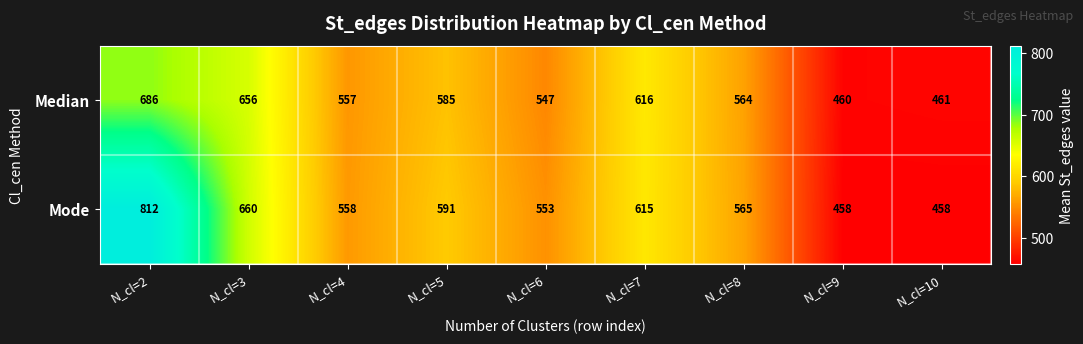

The value of Median at N_cl=5 is 159. True or false?

False